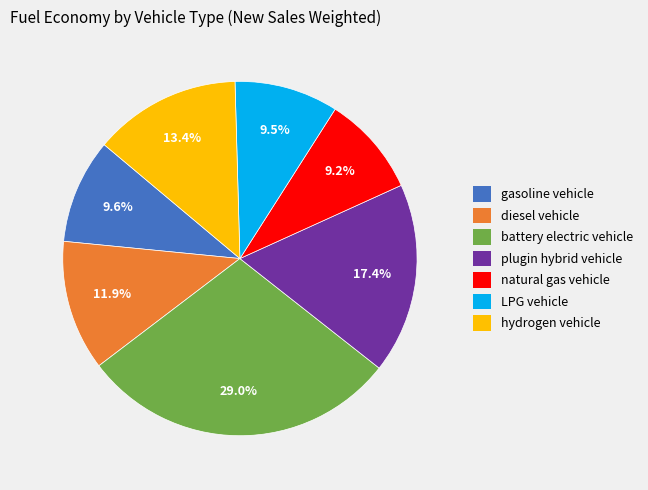

True or false: natural gas vehicle accounts for 16% of the total.

False